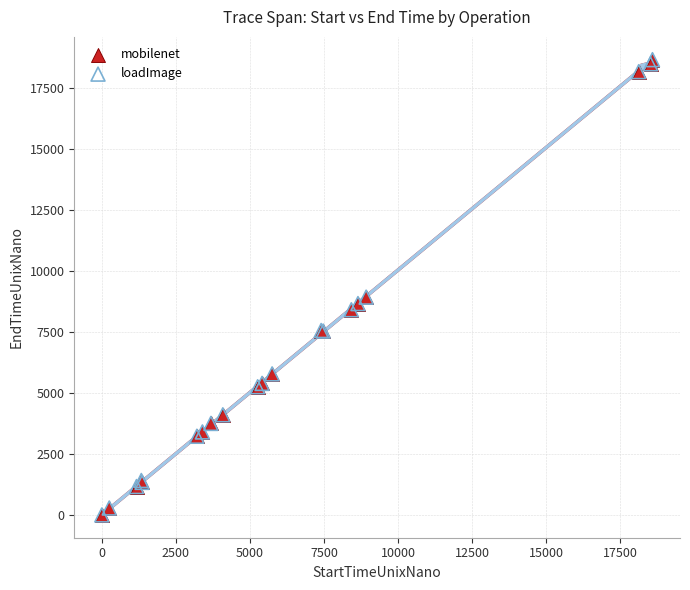

What are all the series names shown in the legend?

mobilenet, loadImage